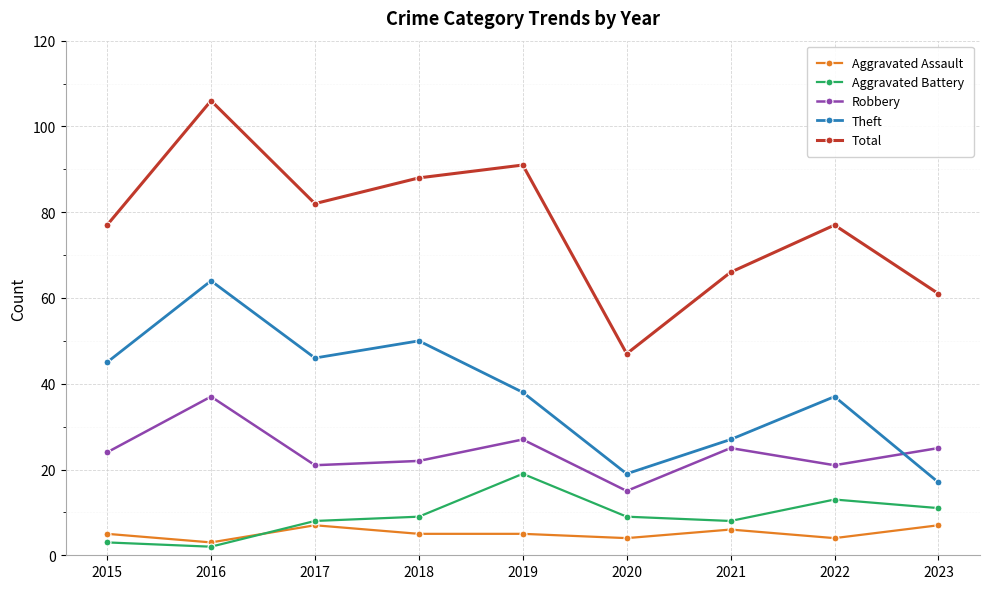

How many distinct data groups are displayed?

5